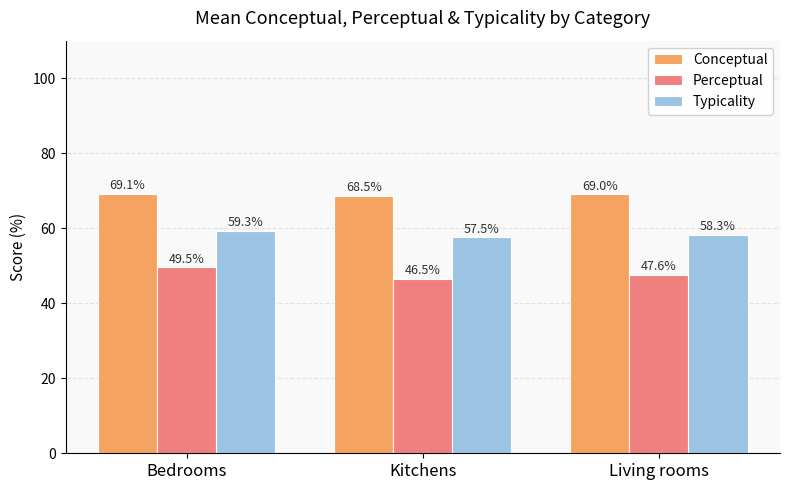

What is the label of the 3rd bar from the right?

Bedrooms